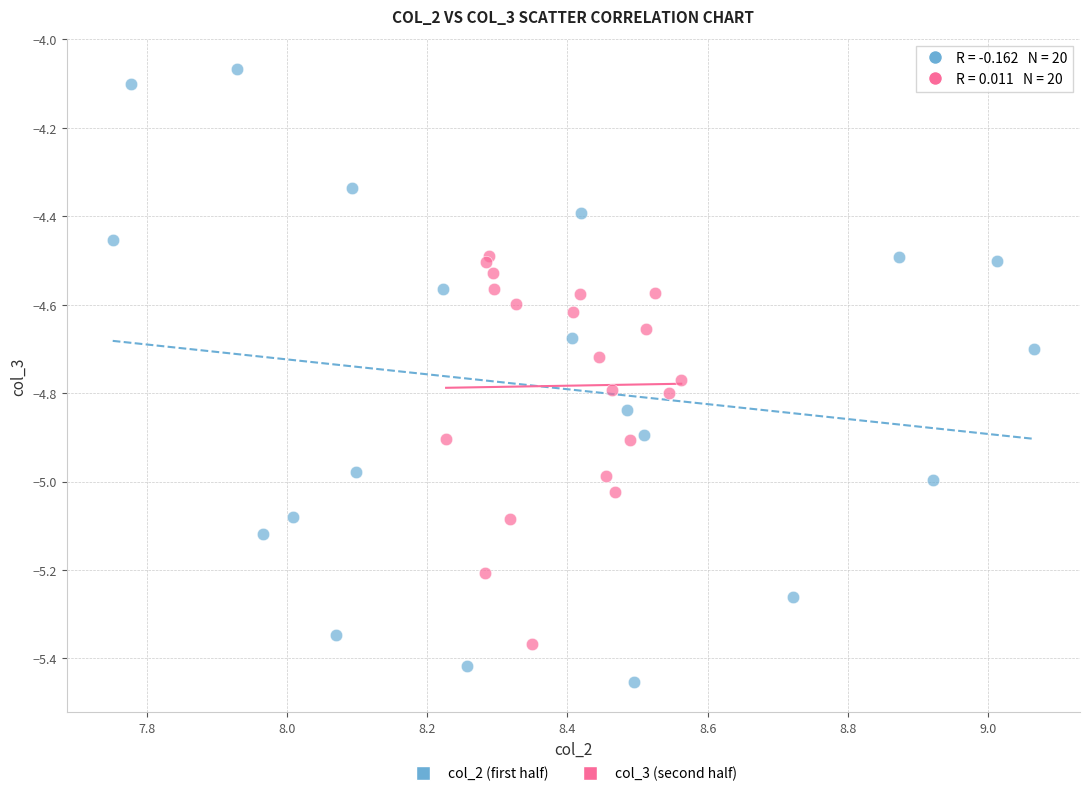

Which series reaches the minimum Y coordinate?

col_2 (first half)